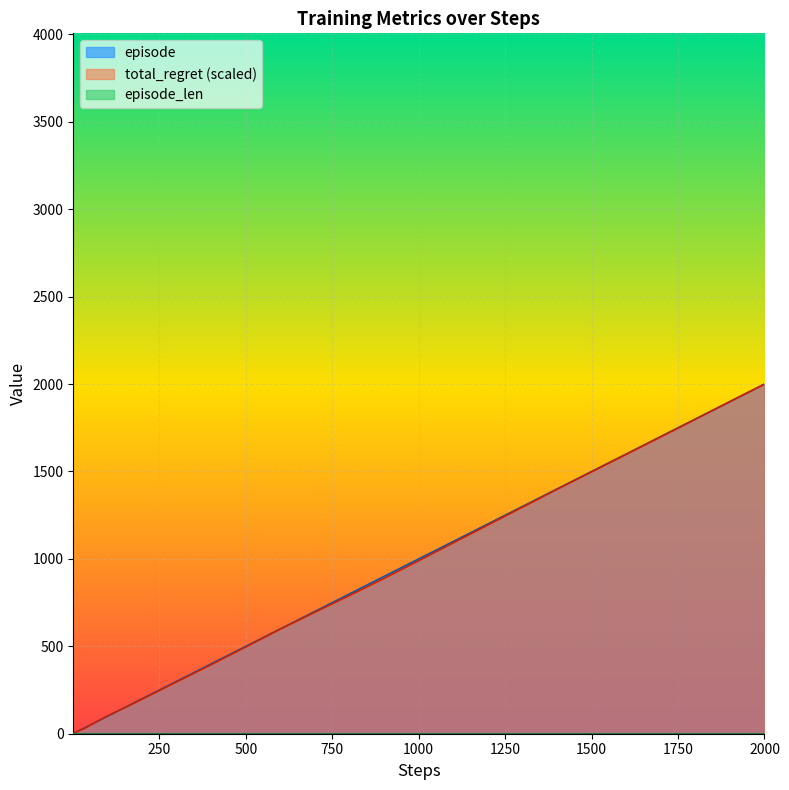

At which label does episode first exceed 80?

90